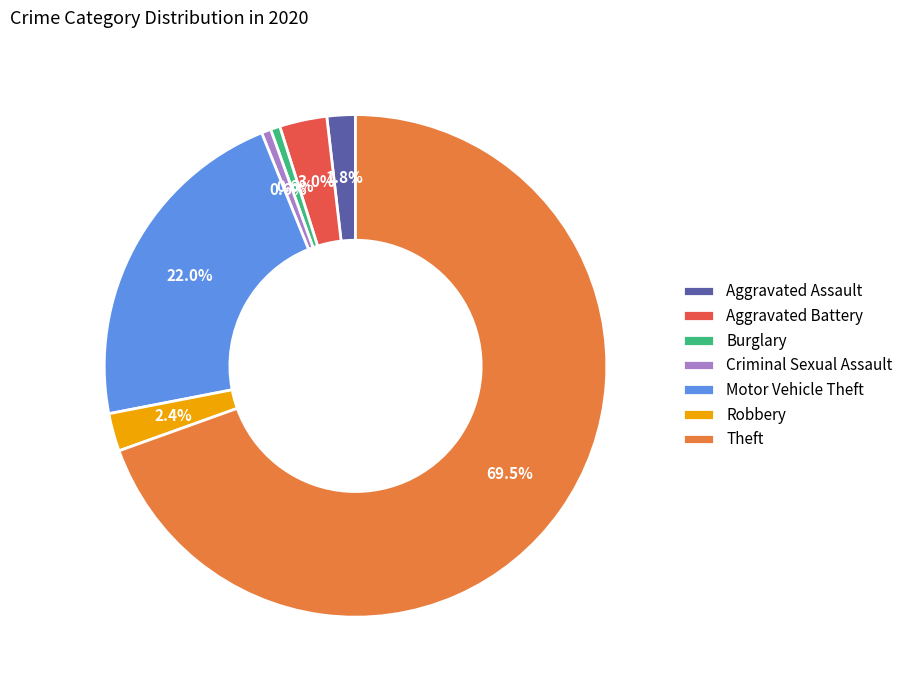

Between Theft and Robbery, which is larger?

Theft